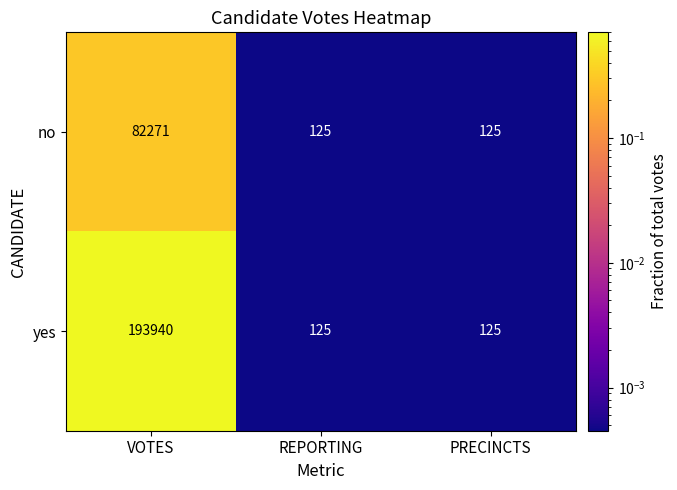

What is the sum of the yes values at PRECINCTS and VOTES?

194065